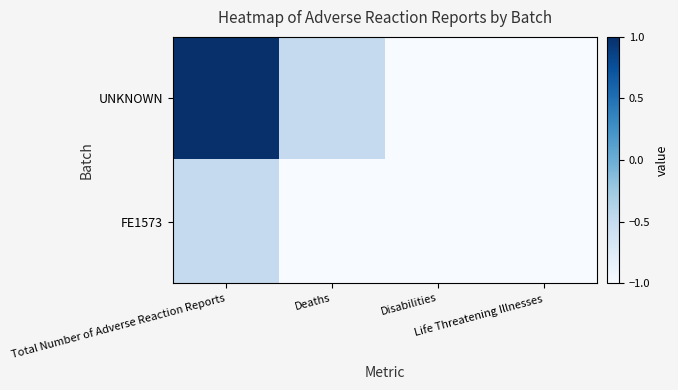

List the series in order of their peak value, lowest first.

FE1573, UNKNOWN